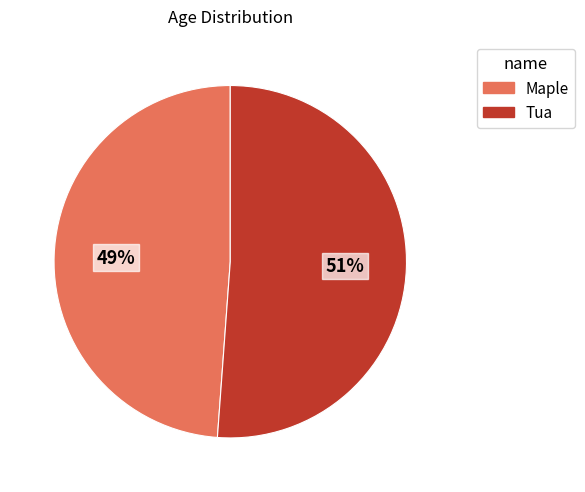

To the nearest percent, what is the average slice percentage?

50%